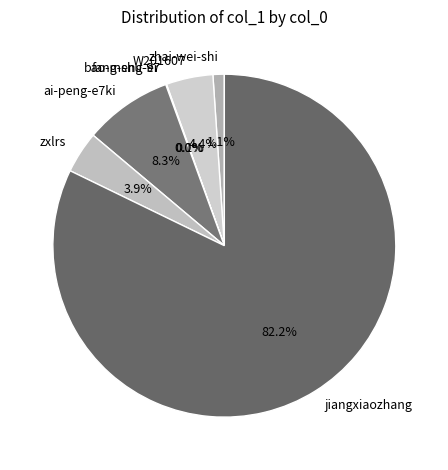

What is the largest slice in the pie chart?

jiangxiaozhang